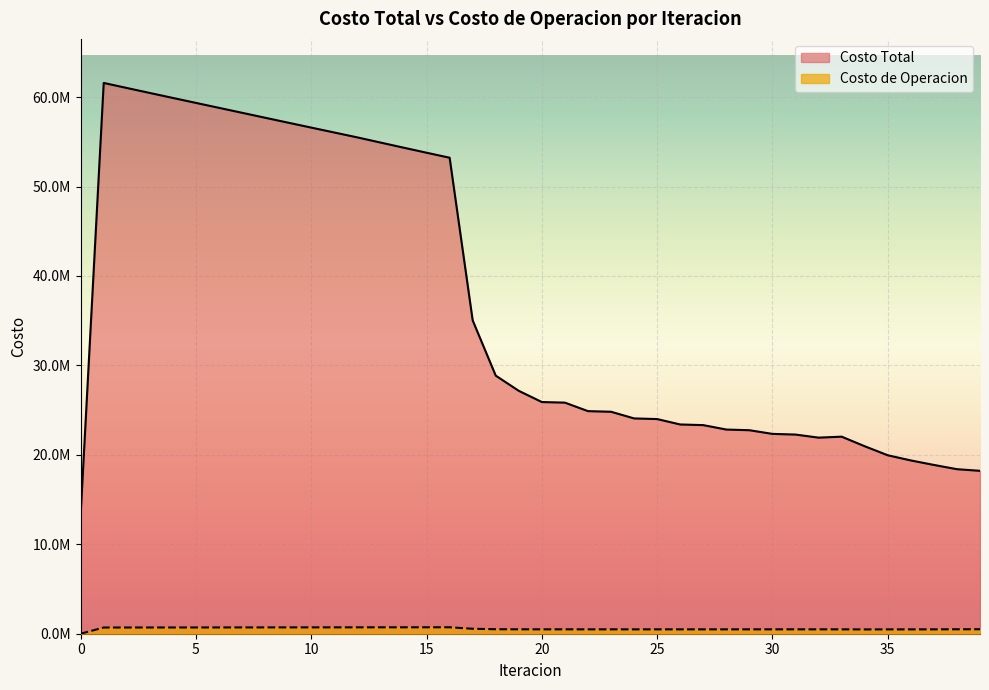

Reading left to right, transcribe all the data shown in this chart.

Costo Total: 13320630.9	61577116.1	61016283.3	60456870.2	59900042.4	59346088.7	58793256.6	58240314.8	57686899.3	57134643.3	56585190.2	56037132.0	55489162.5	54914851.2	54343461.4	53776757.4	53217107.9	35029180.0	28854760.9	27154624.3	25901902.1	25835716.5	24885893.8	24815737.7	24070868.0	23998419.6	23395016.5	23321248.9	22826871.5	22752249.1	22341572.9	22266423.6	21921877.6	22030897.4	20959819.6	19951154.1	19373461.3	18870920.5	18395509.0	18211838.9
Costo de Operacion: 0.0	693037.4	694909.7	696777.8	698642.4	700504.4	702364.1	704222.1	706078.8	707934.6	709789.9	711644.9	713500.0	715166.9	716829.6	718486.3	720134.2	553359.8	501751.4	494099.2	489630.7	491337.9	488308.3	489955.6	487918.3	489519.3	488073.4	489636.5	488563.3	490095.1	489249.1	490753.4	490041.4	488953.2	481253.0	484984.3	486318.4	487979.5	496599.9	499636.1